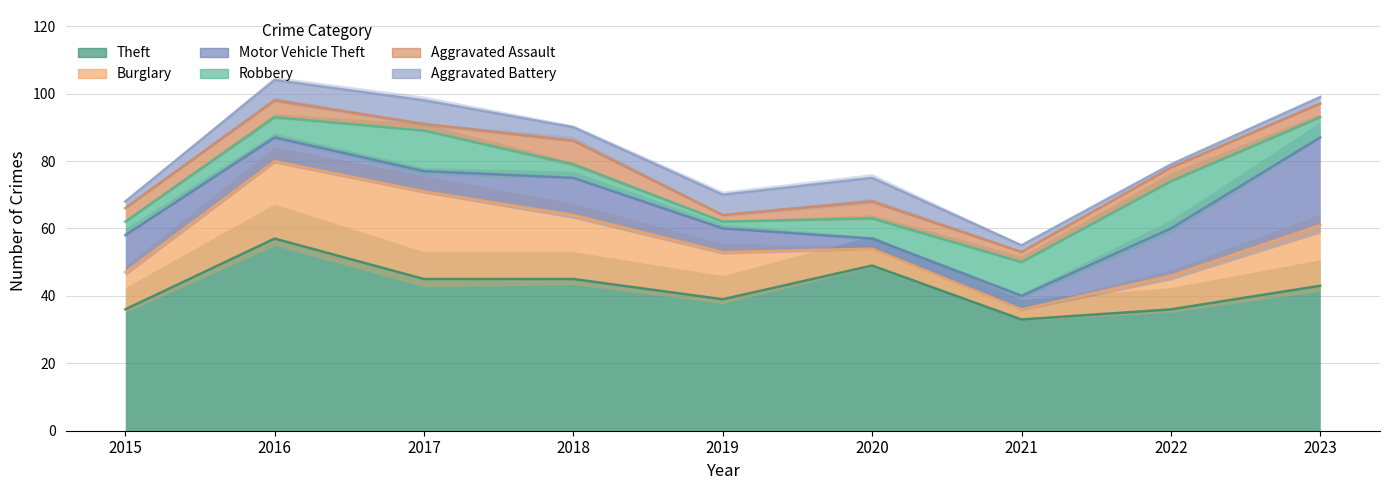

Is it true that Robbery equals 4 at 2018?

True